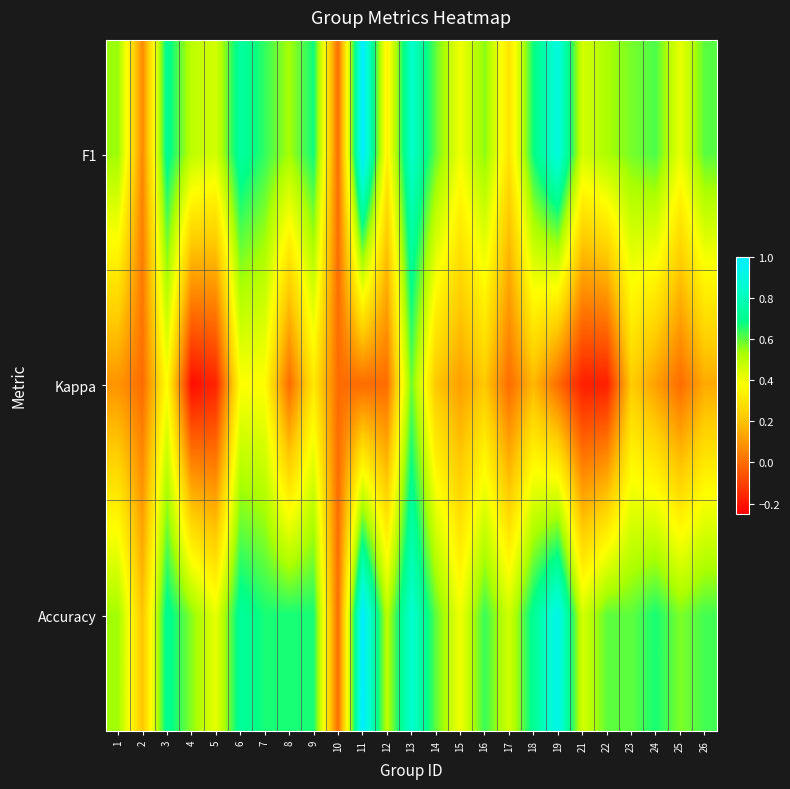

Between 5 and 12, which series saw the biggest shift?

Kappa